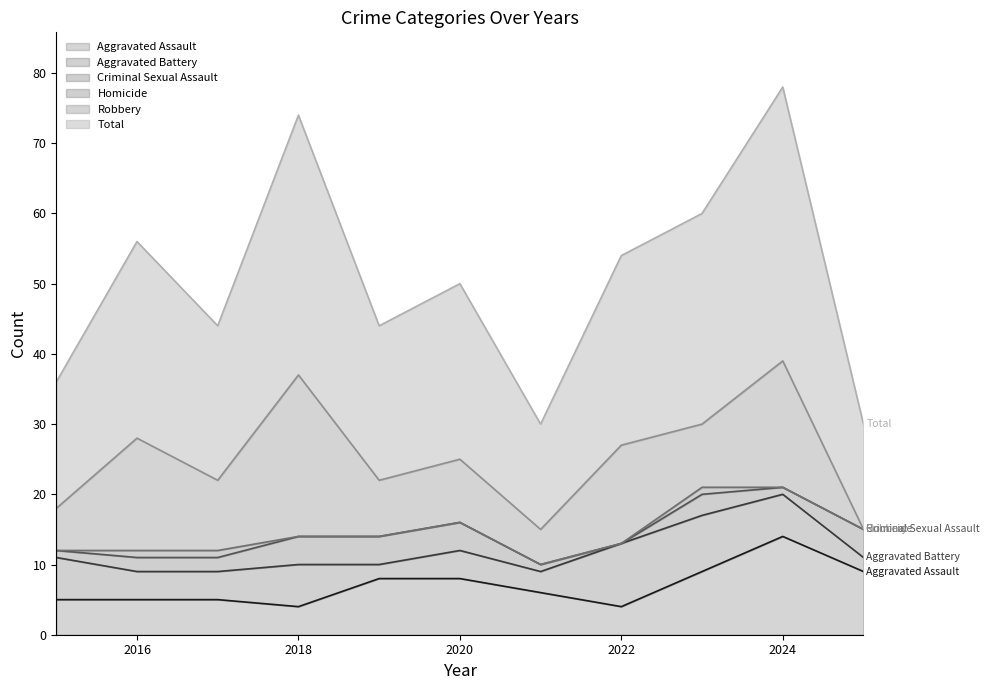

Reading left to right, transcribe all the data shown in this chart.

Aggravated Assault: 5	5	5	4	8	8	6	4	9	14	9
Aggravated Battery: 6	4	4	6	2	4	3	9	8	6	2
Criminal Sexual Assault: 1	2	2	4	4	4	1	0	3	1	4
Homicide: 0	1	1	0	0	0	0	0	1	0	0
Robbery: 6	16	10	23	8	9	5	14	9	18	0
Total: 18	28	22	37	22	25	15	27	30	39	15